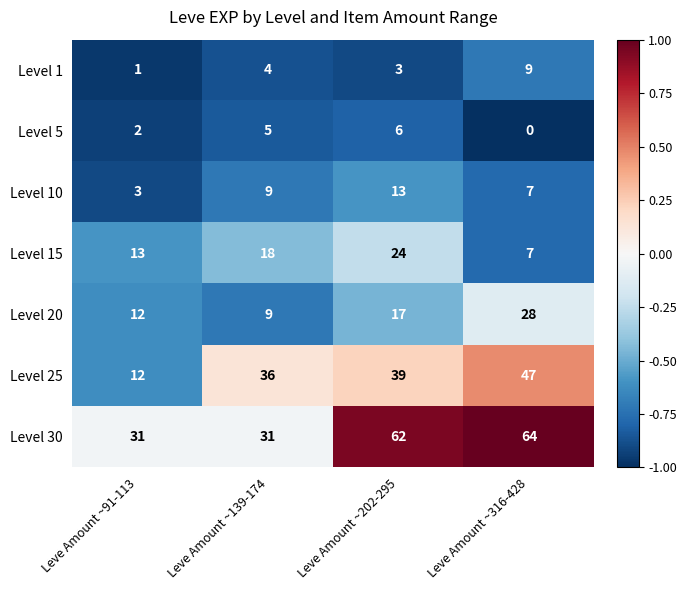

How many series are shown in this chart?

7